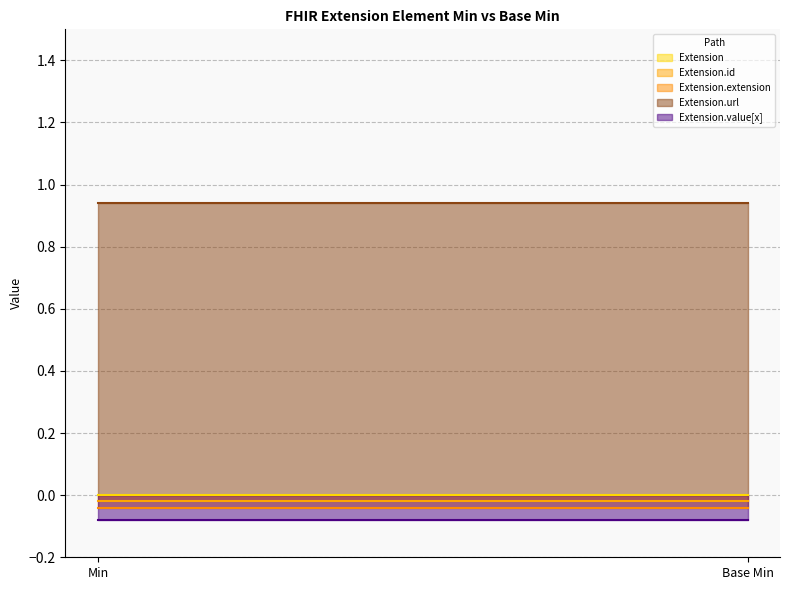

At which category is the sum across all series the highest?

Min